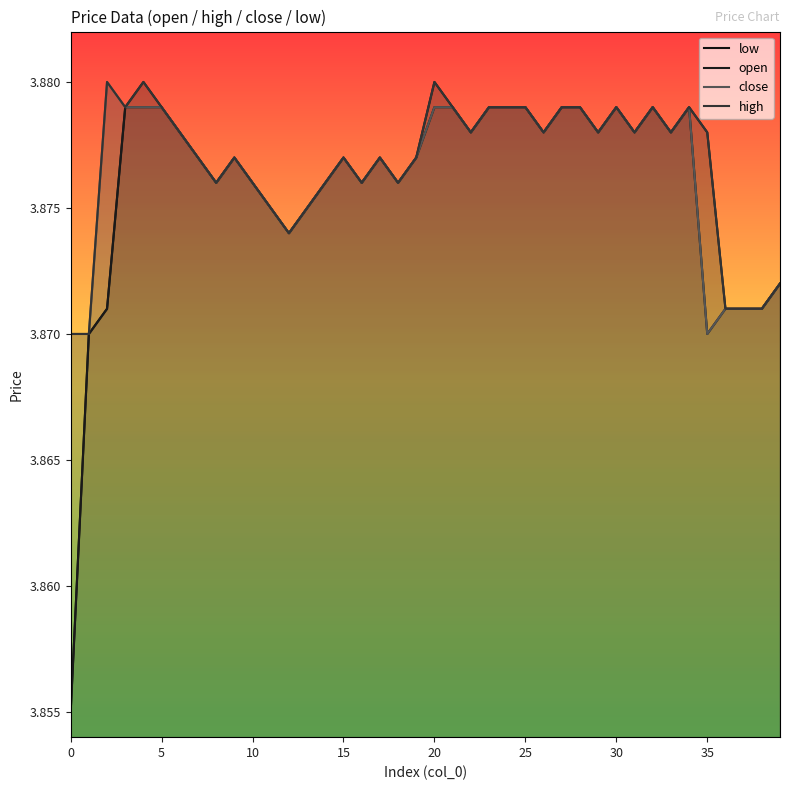

Rank the series at 1 from lowest to highest value.

open, high, close, low